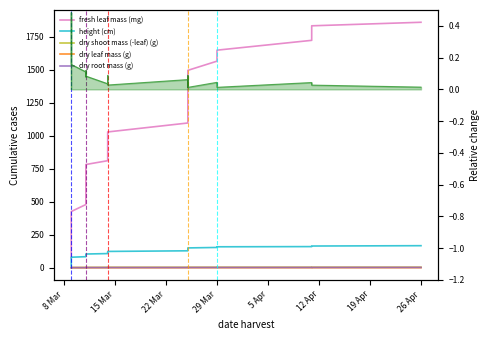

Which series has the largest total across all categories?

fresh leaf mass (mg)